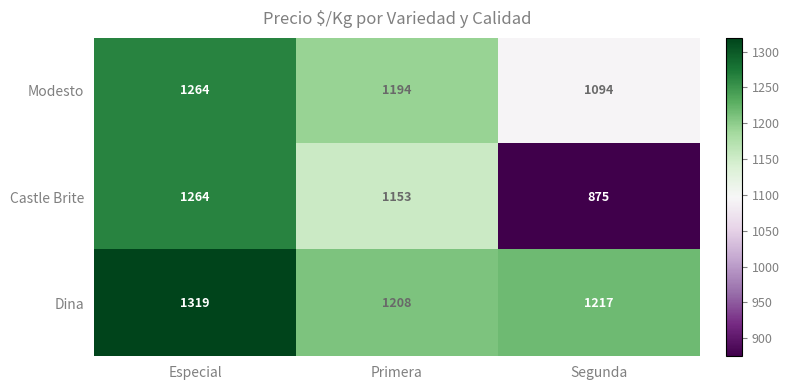

Rank the series by their average value, from highest to lowest.

Dina, Modesto, Castle Brite